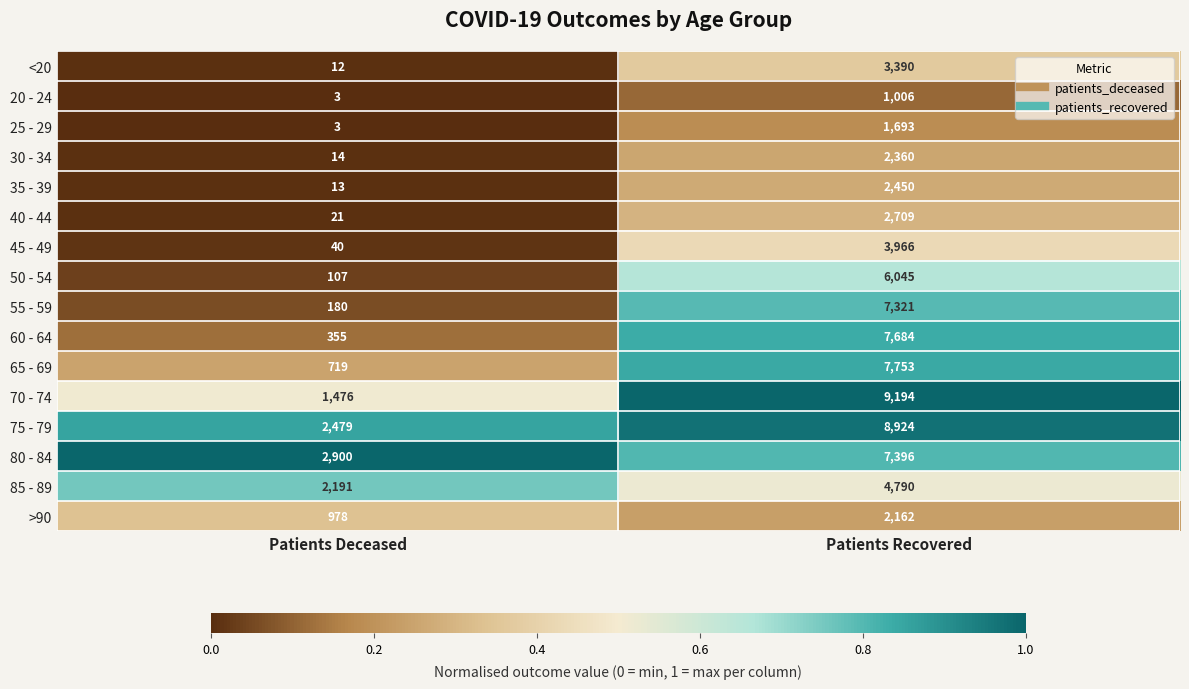

At which category is the sum across all series the highest?

Patients Recovered